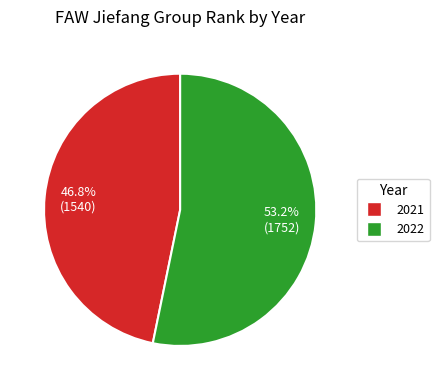

Rank the categories by value from lowest to highest.

2021, 2022